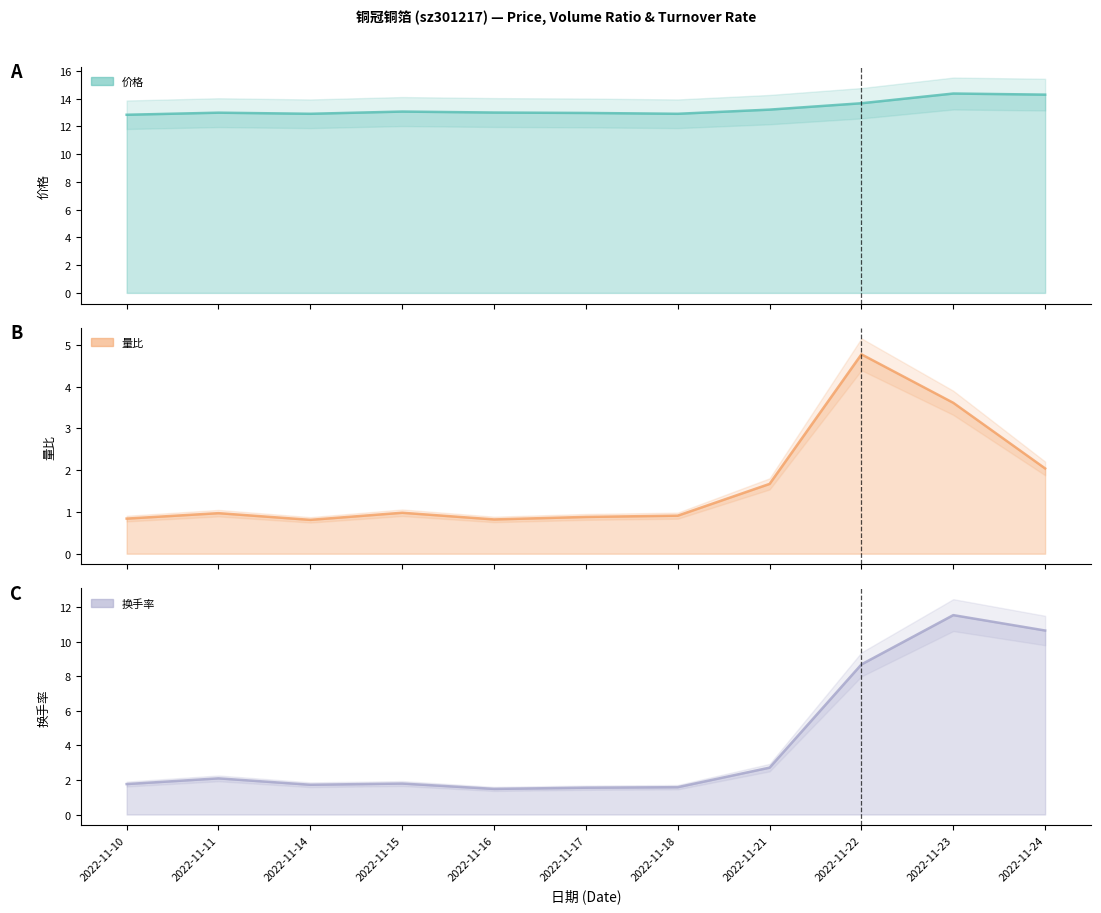

Rank the series by their average value, from lowest to highest.

量比, 换手率, 价格